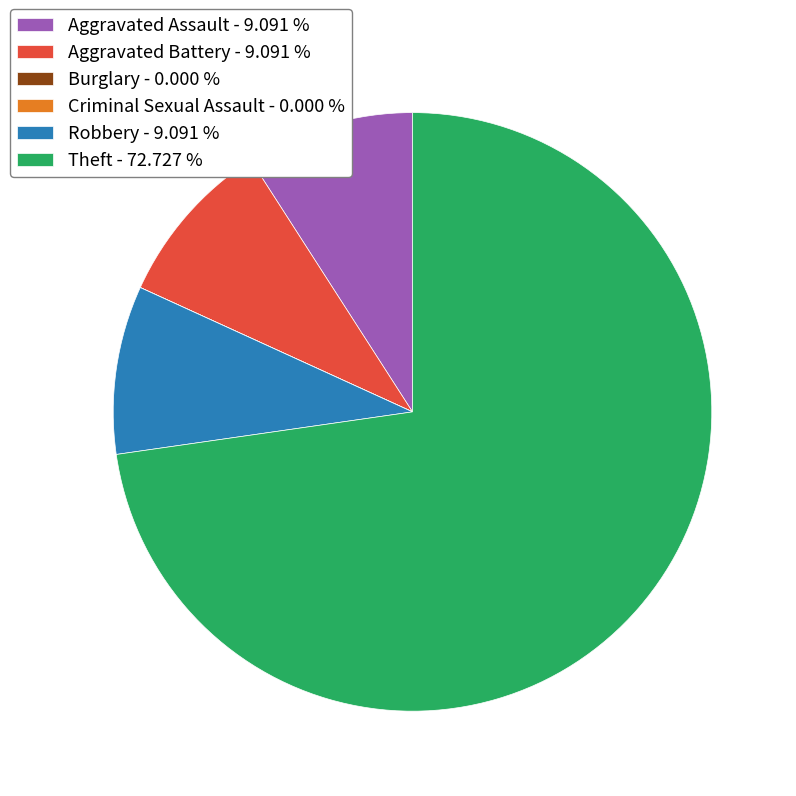

Between Aggravated Assault - 9.091 % and Theft - 72.727 %, which is larger?

Theft - 72.727 %